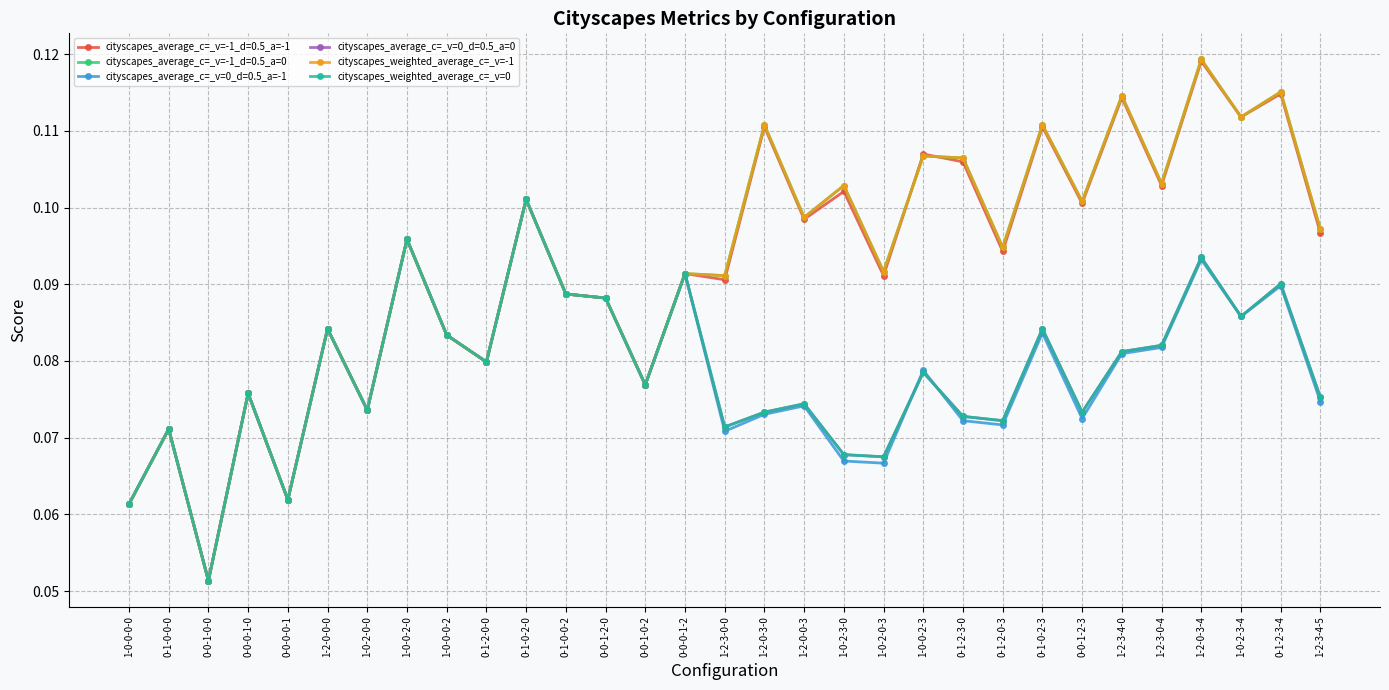

Is this an area chart (filled region under the line)?

No